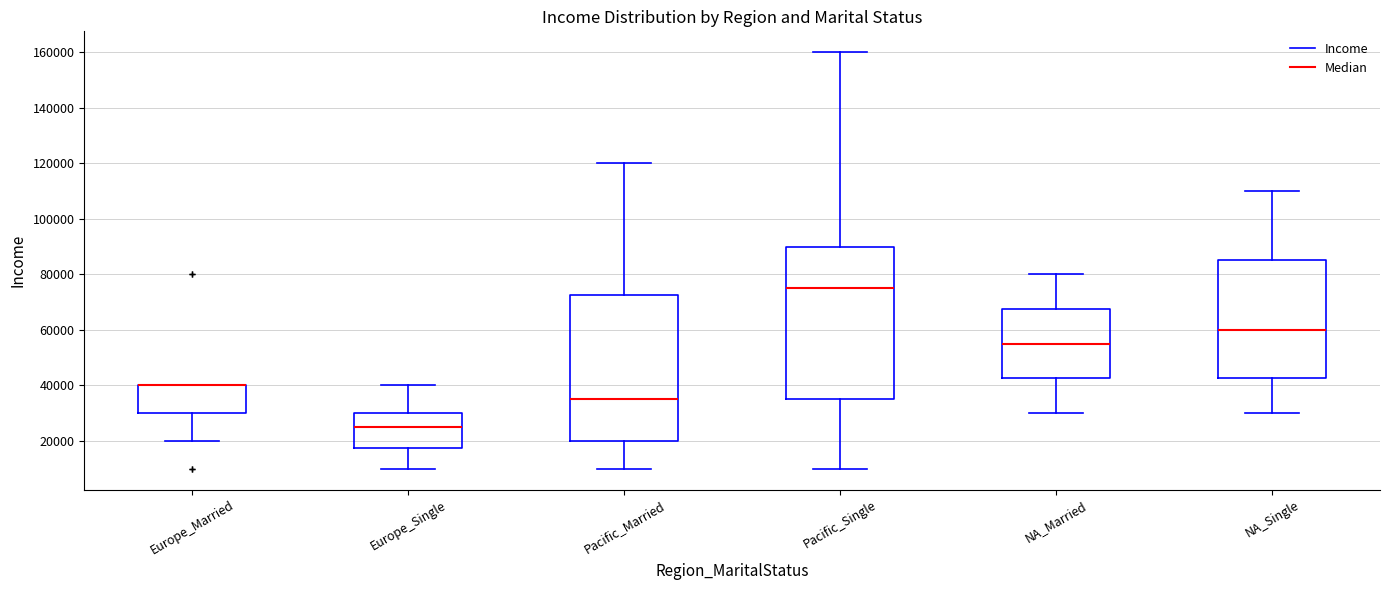

Reading left to right, transcribe this box plot: for each box, give where its median line is, the range the box spans, and where its two whiskers end, as read against the y-axis. The values are not printed on the chart, so give them approximately, as read against the axis.

Europe_Married: median 40000 (drawn on the box's upper edge), box 30000 to 40000, whiskers 20000 to 40000
Europe_Single: median 26000, box 18000 to 30000, whiskers 10000 to 40000
Pacific_Married: median 36000, box 20000 to 72000, whiskers 10000 to 120000
Pacific_Single: median 76000, box 36000 to 90000, whiskers 10000 to 160000
NA_Married: median 56000, box 42000 to 68000, whiskers 30000 to 80000
NA_Single: median 60000, box 42000 to 86000, whiskers 30000 to 110000